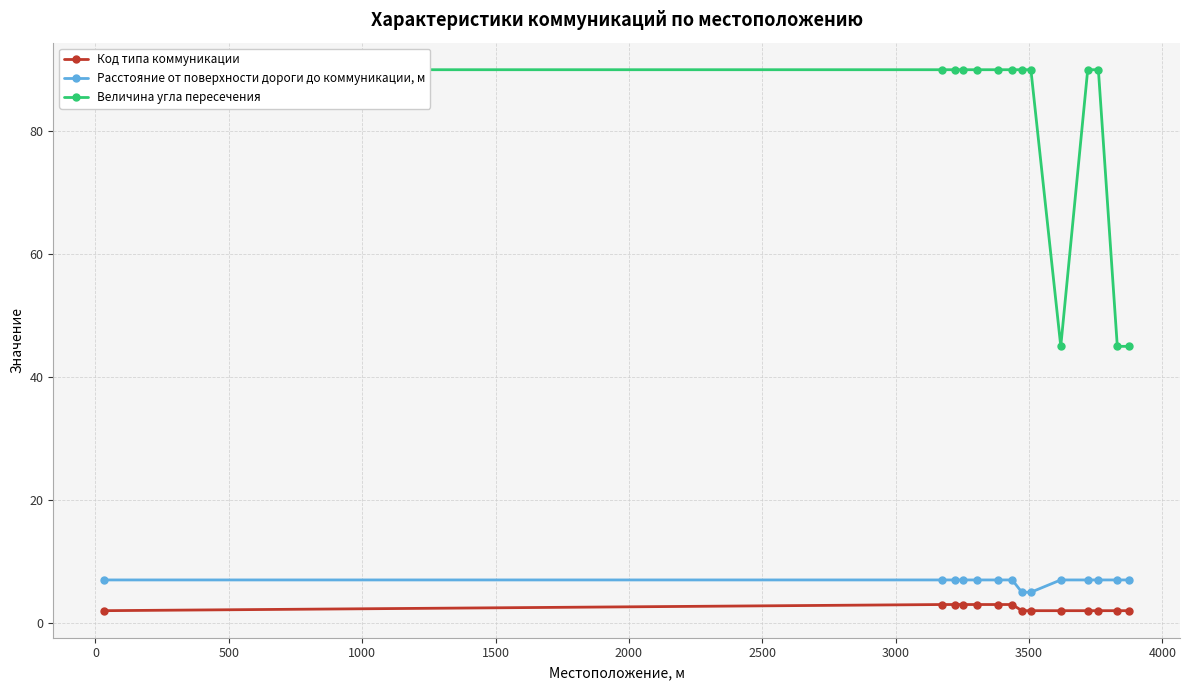

True or false: Код типа коммуникации and Расстояние от поверхности дороги до коммуникации, м intersect in this chart.

False